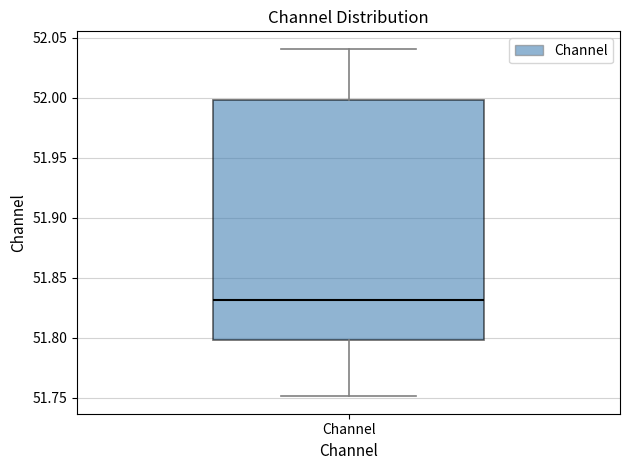

Read this box plot against the y-axis: the position of the median line, the range covered by the box, and the ends of both whiskers. The values are not printed on the chart, so give them approximately, as read against the axis.

median 51.83, box 51.80 to 52.00, whiskers 51.75 to 52.04